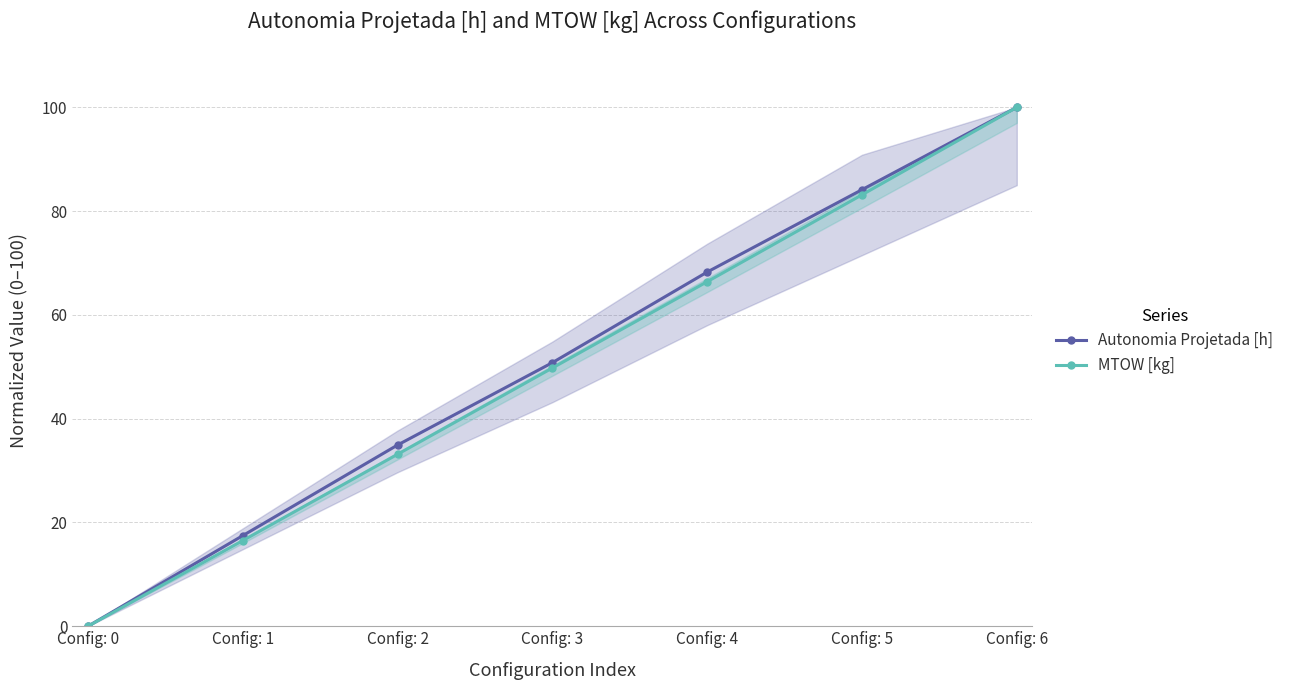

How many values in MTOW [kg] are above zero?

6